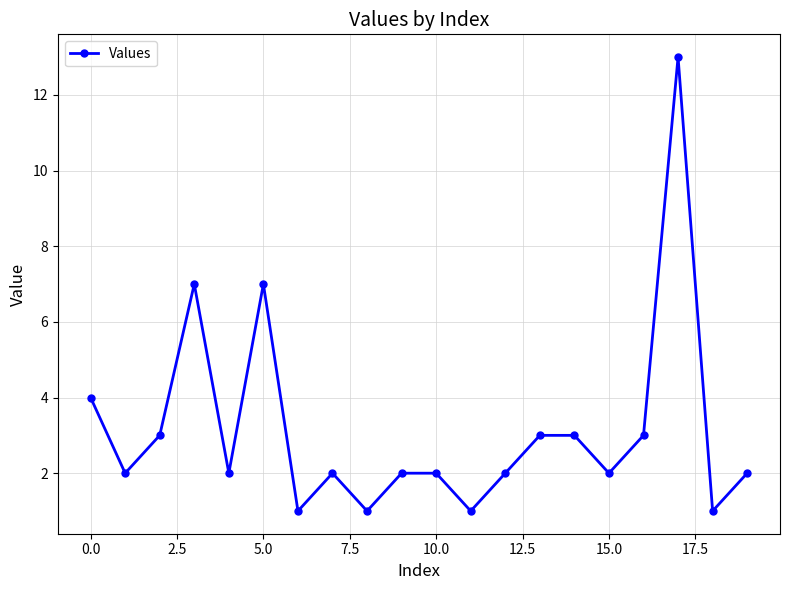

What is the sum of all values?

63